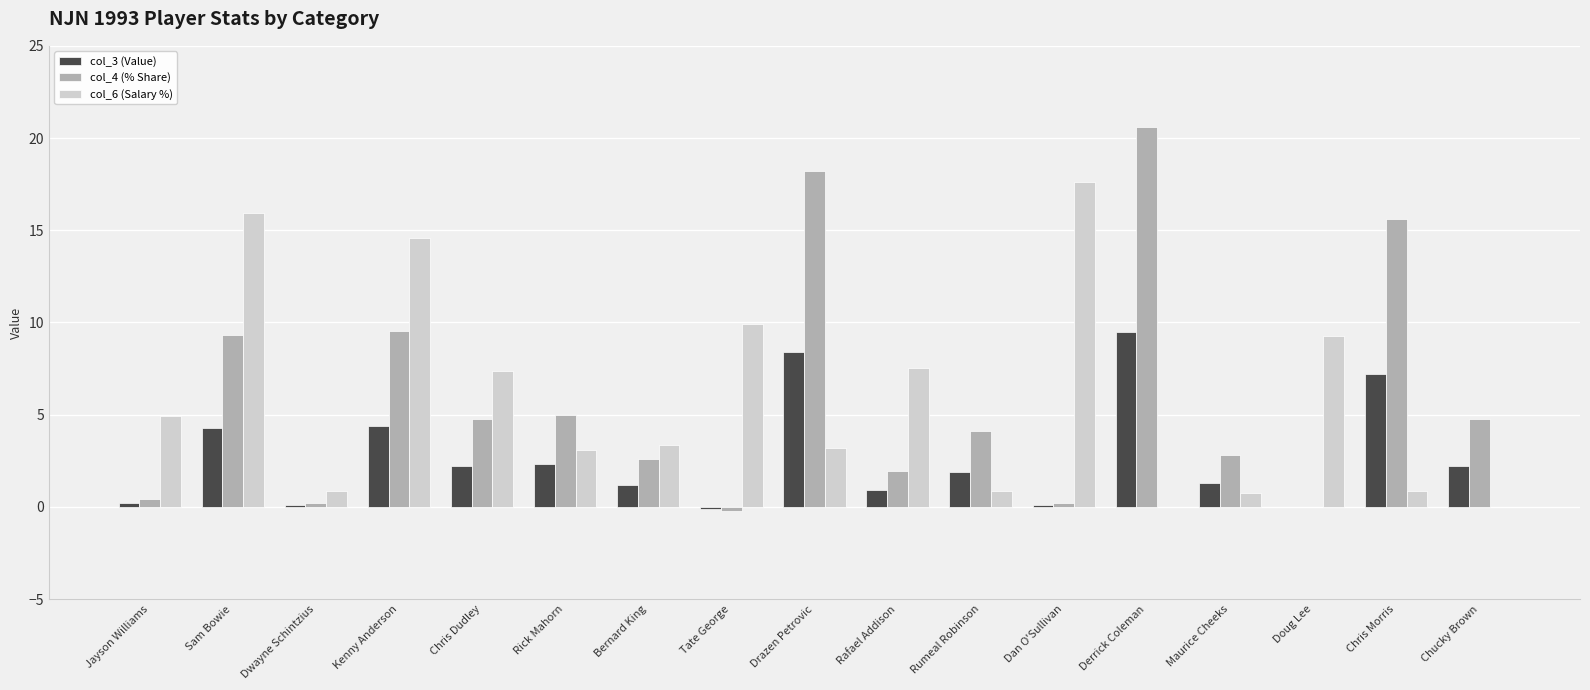

Which series has the largest range (max minus min)?

col_4 (% Share)